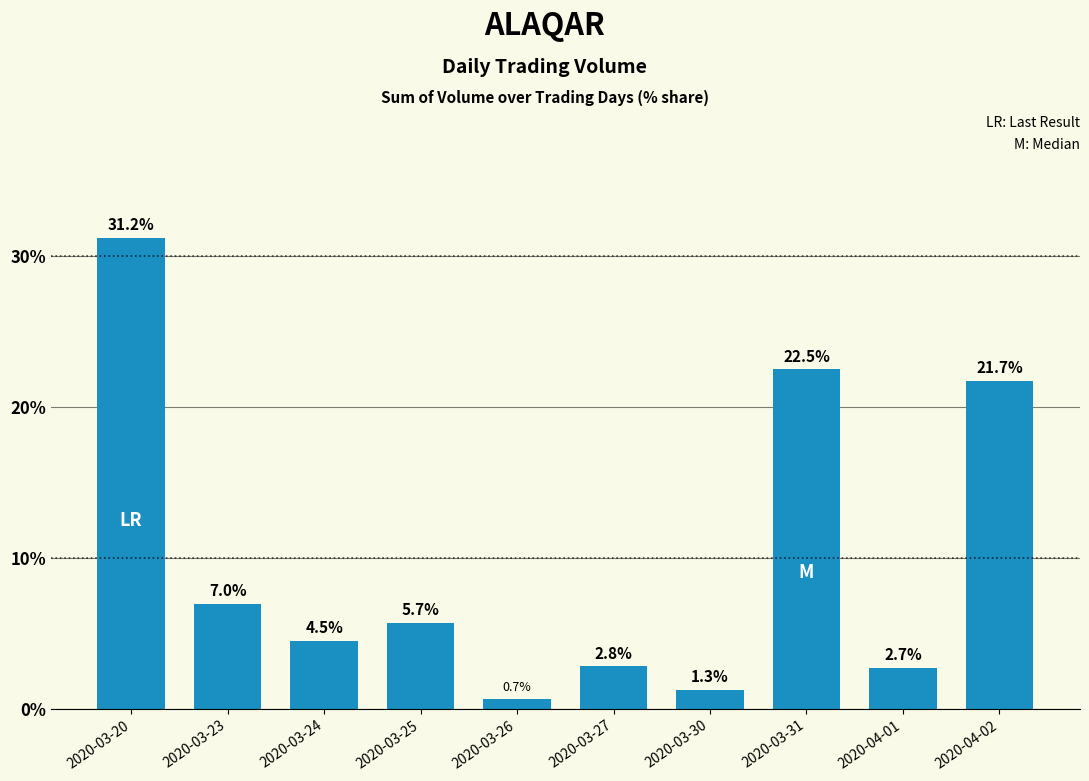

Approximately how many times larger is the value at 2020-03-23 compared to 2020-04-02?

0.3